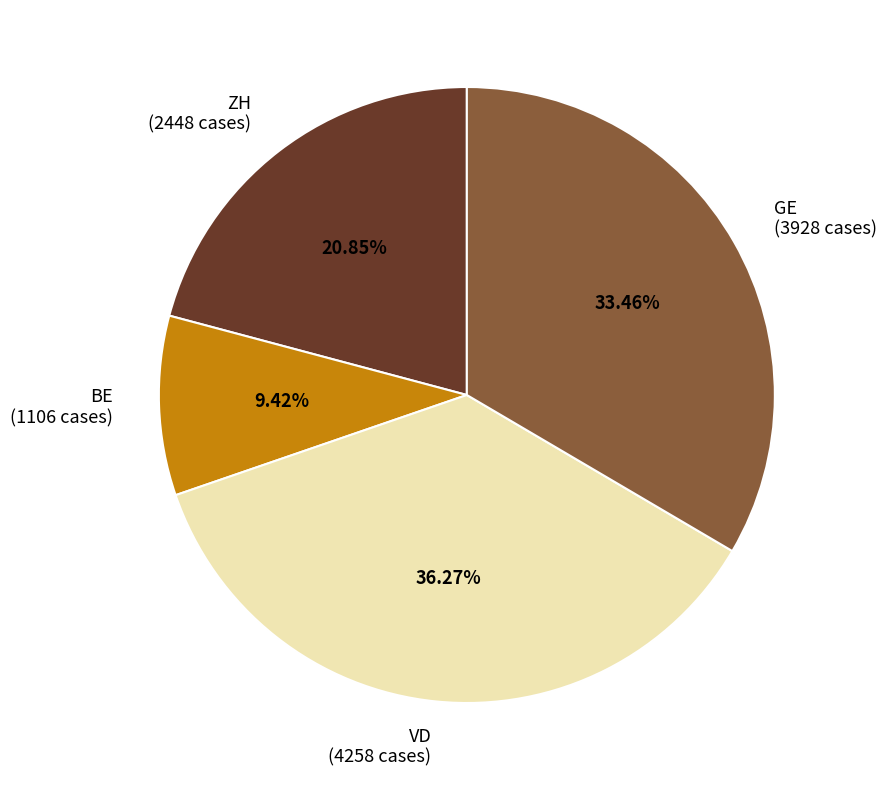

To the nearest percent, what is the difference between the largest and smallest slice percentages?

27%